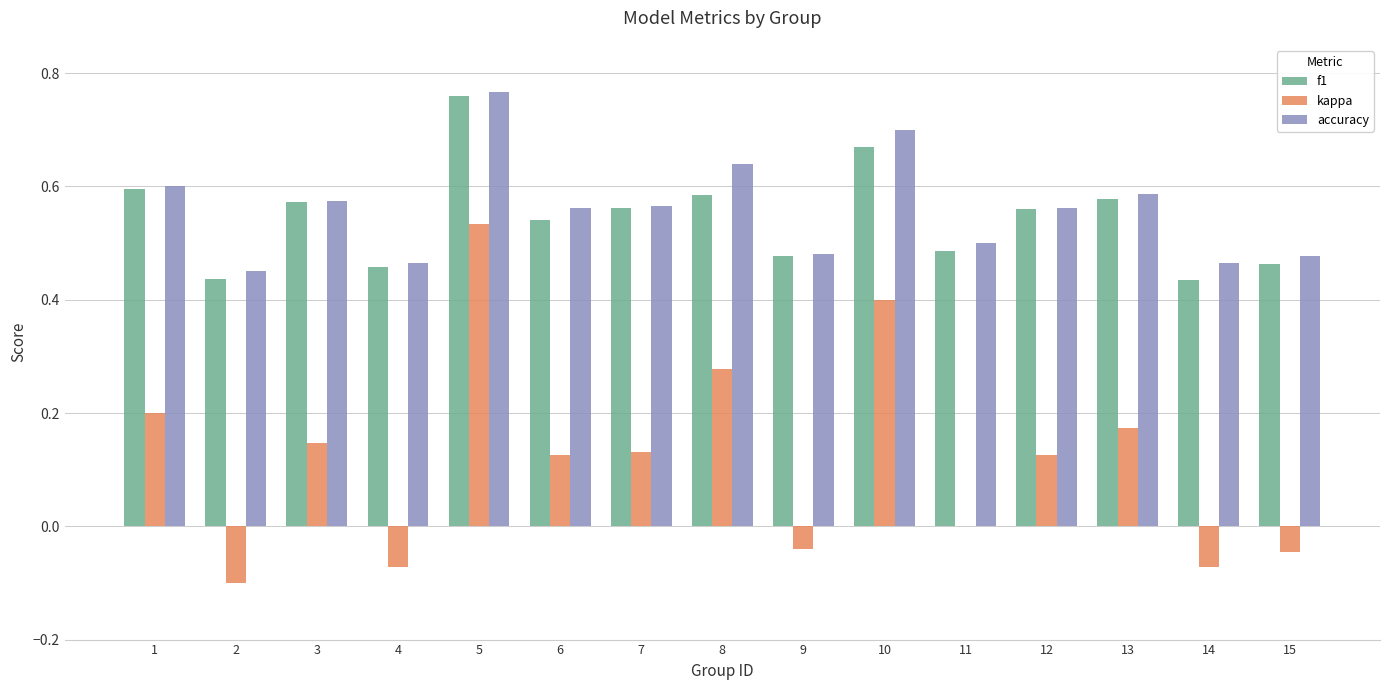

What is the sum of the f1 values at 5 and 1?

1.4